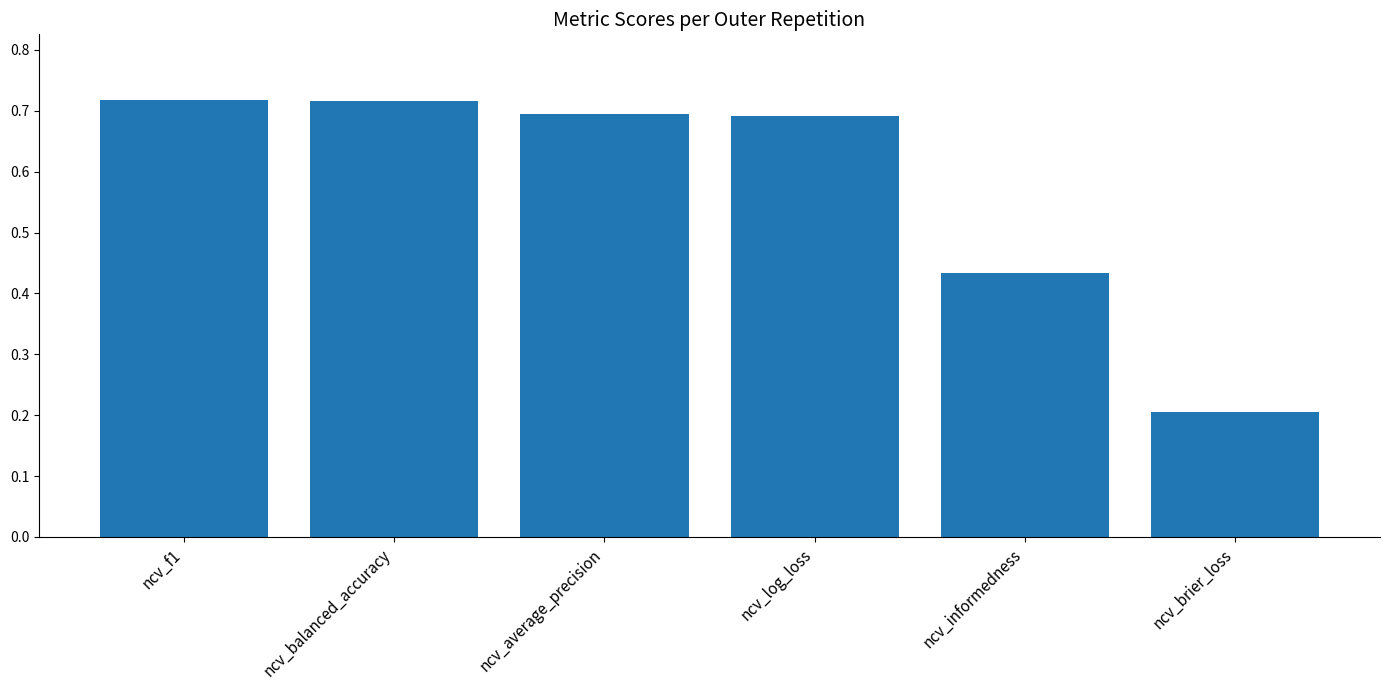

Which label corresponds to the smallest value in the chart?

ncv_brier_loss